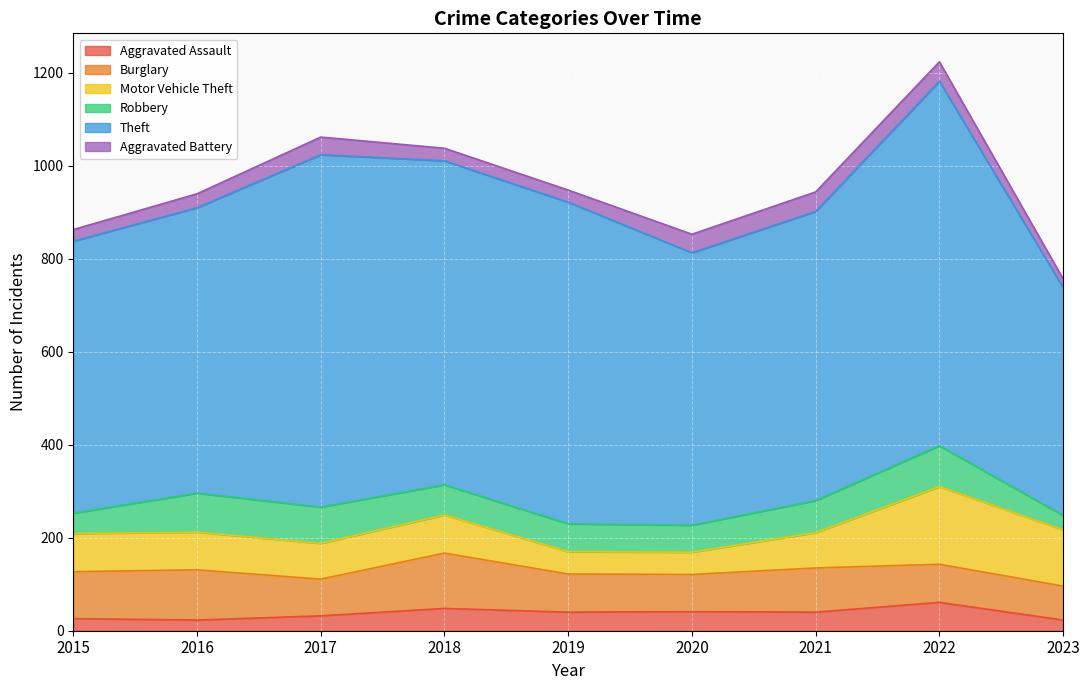

Between 2015 and 2019, which series saw the biggest shift?

Theft